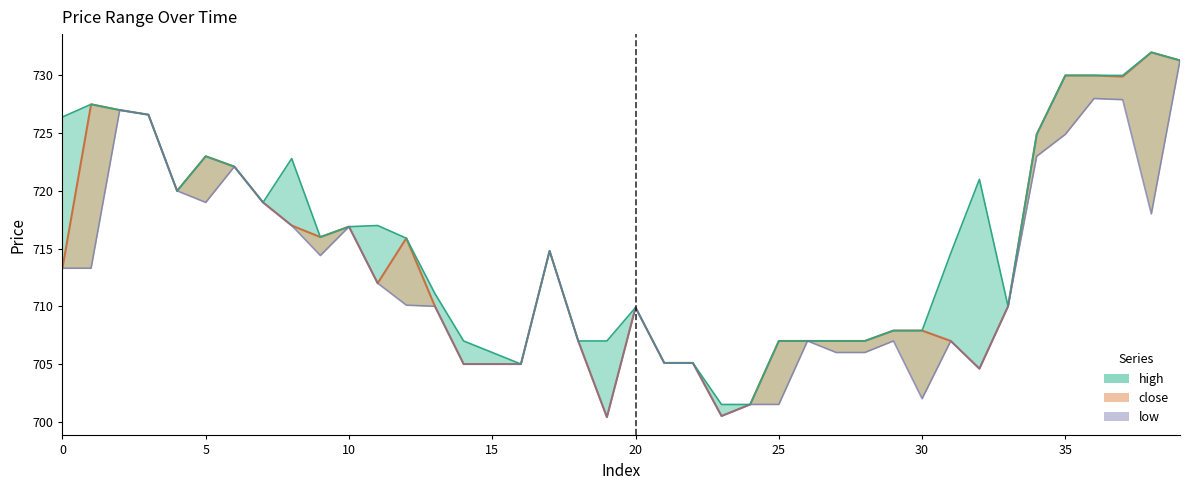

True or false: close and high intersect in this chart.

False